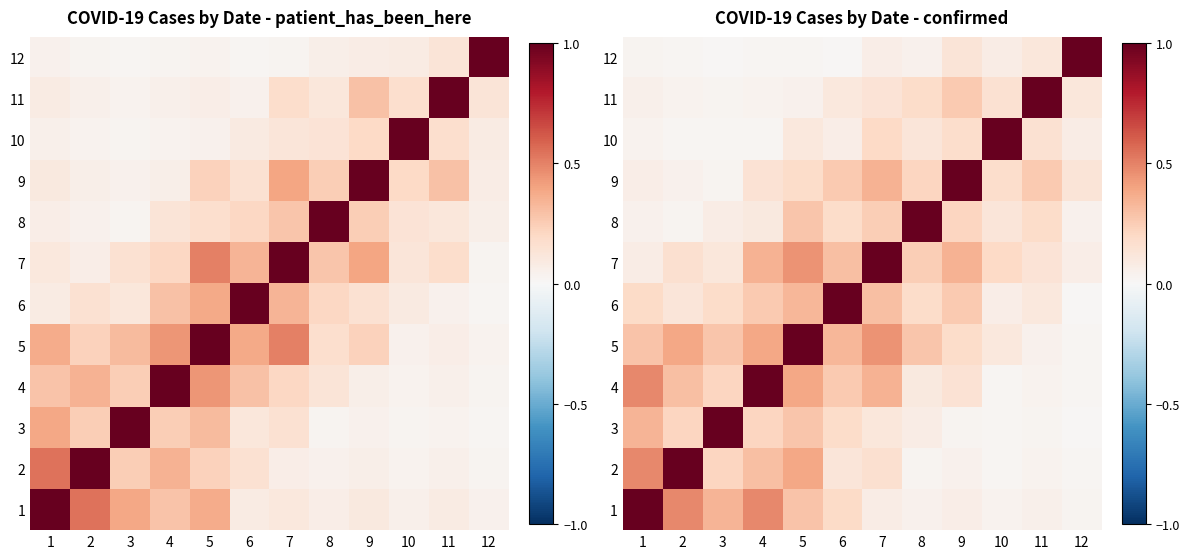

What is the average value of the 12 series?

0.1